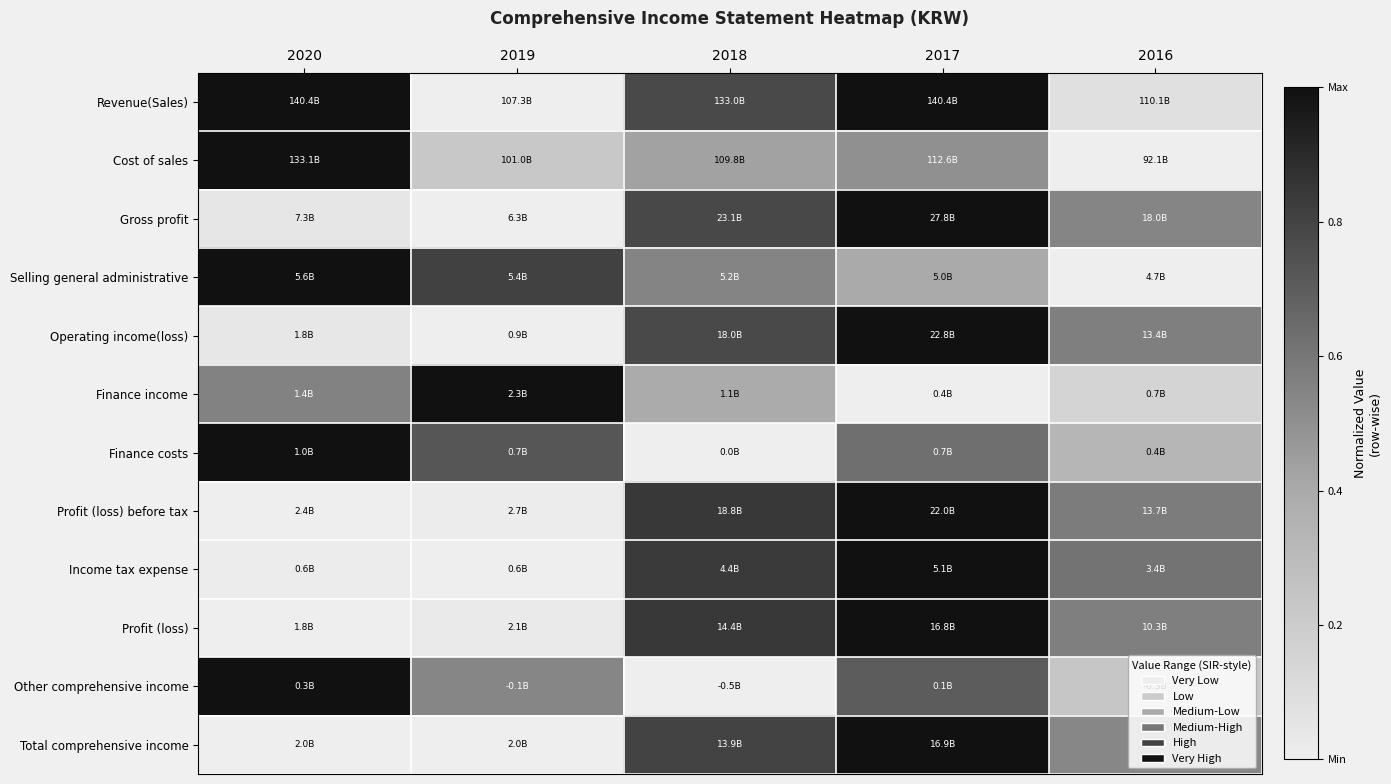

Reading right to left, what are all the values shown in this chart?

Revenue(Sales): 2016=0.1	2017=1.0	2018=0.8	2019=0.0	2020=1.0
Cost of sales: 2016=0.0	2017=0.5	2018=0.4	2019=0.2	2020=1.0
Gross profit: 2016=0.5	2017=1.0	2018=0.8	2019=0.0	2020=0.0
Selling general administrative: 2016=0.0	2017=0.4	2018=0.6	2019=0.8	2020=1.0
Operating income(loss): 2016=0.6	2017=1.0	2018=0.8	2019=0.0	2020=0.0
Finance income: 2016=0.1	2017=0.0	2018=0.4	2019=1.0	2020=0.6
Finance costs: 2016=0.3	2017=0.6	2018=0.0	2019=0.7	2020=1.0
Profit (loss) before tax: 2016=0.6	2017=1.0	2018=0.8	2019=0.0	2020=0.0
Income tax expense: 2016=0.6	2017=1.0	2018=0.8	2019=0.0	2020=0.0
Profit (loss): 2016=0.6	2017=1.0	2018=0.8	2019=0.0	2020=0.0
Other comprehensive income: 2016=0.2	2017=0.7	2018=0.0	2019=0.5	2020=1.0
Total comprehensive income: 2016=0.5	2017=1.0	2018=0.8	2019=0.0	2020=0.0